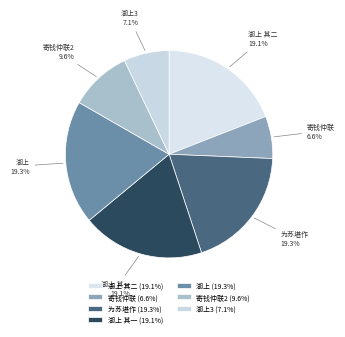

Does 为苏堪作 represent more than half of the total?

No